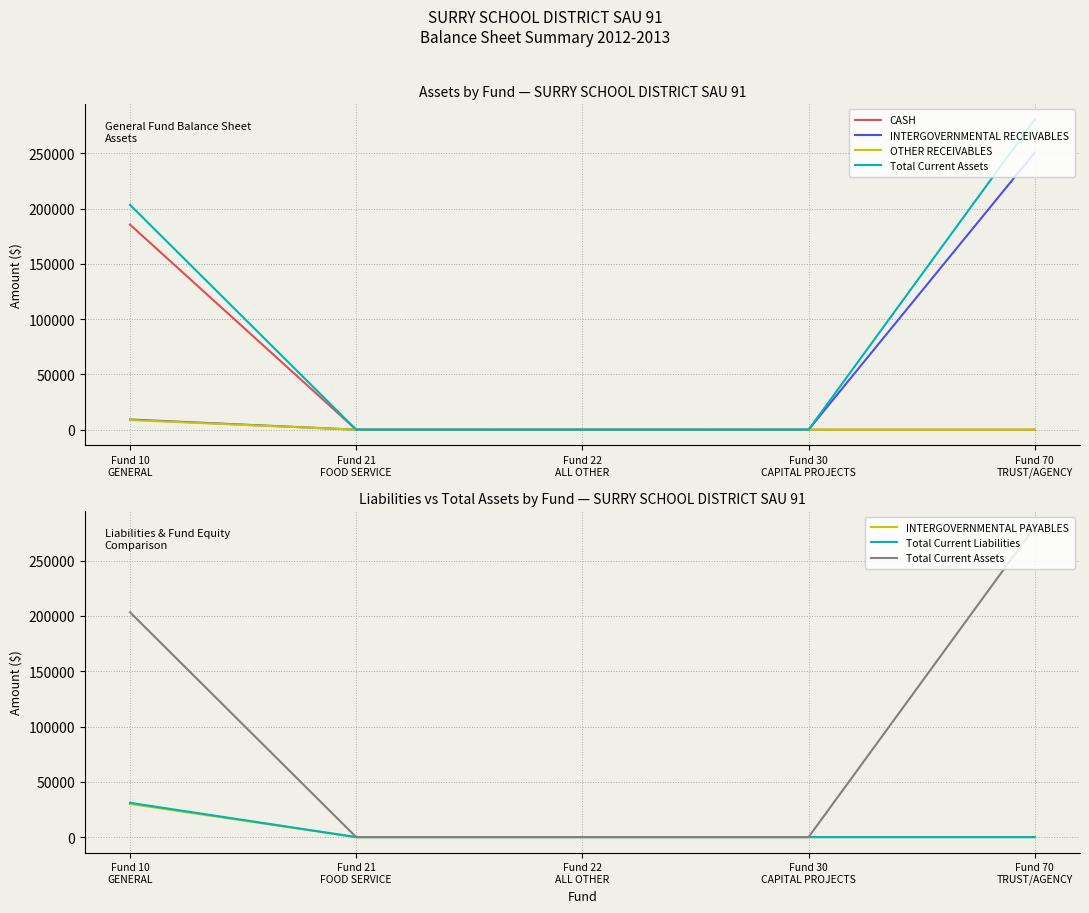

At how many categories does at least one series exceed 189555?

2